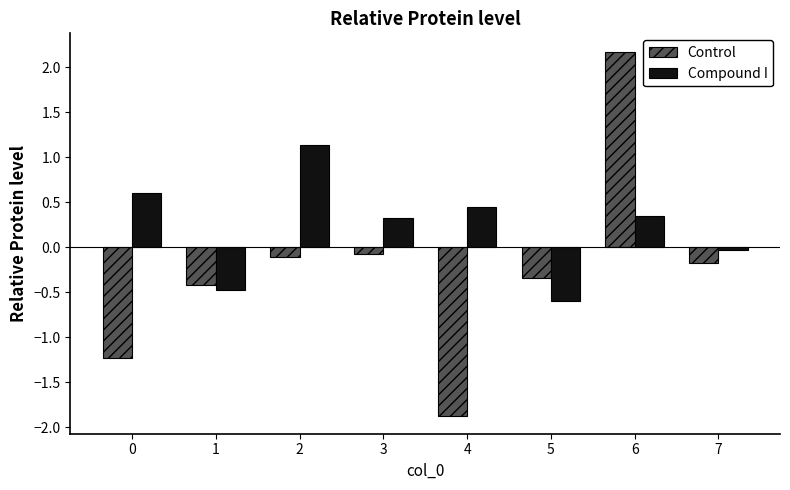

What is the difference between the highest and lowest values at 2?

1.2